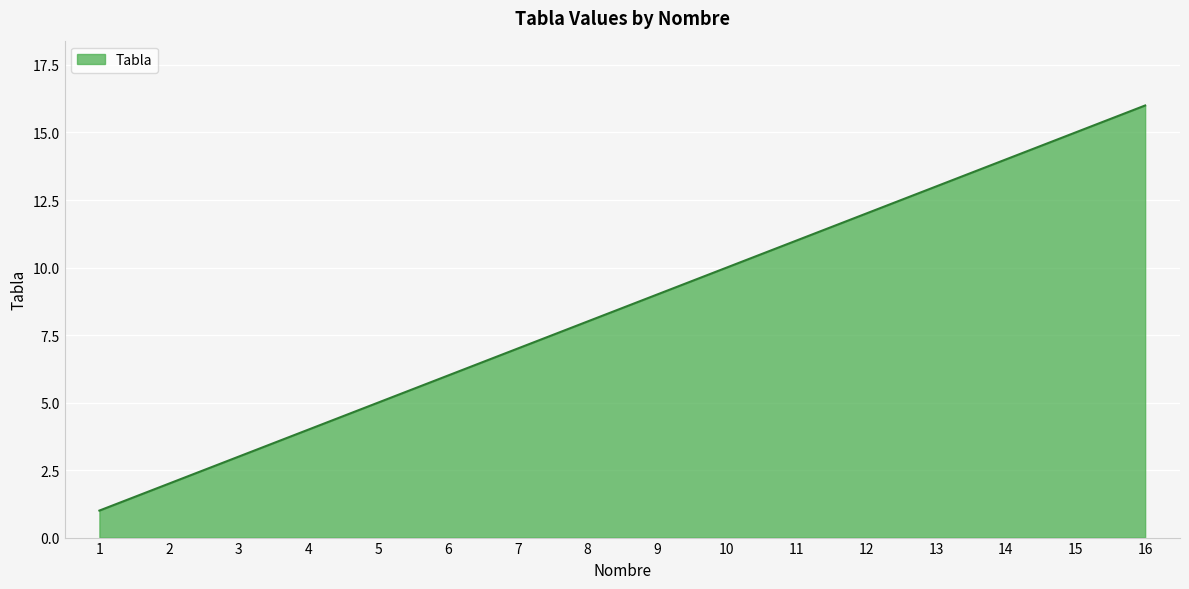

What is the difference between the values at 11 and 1?

10